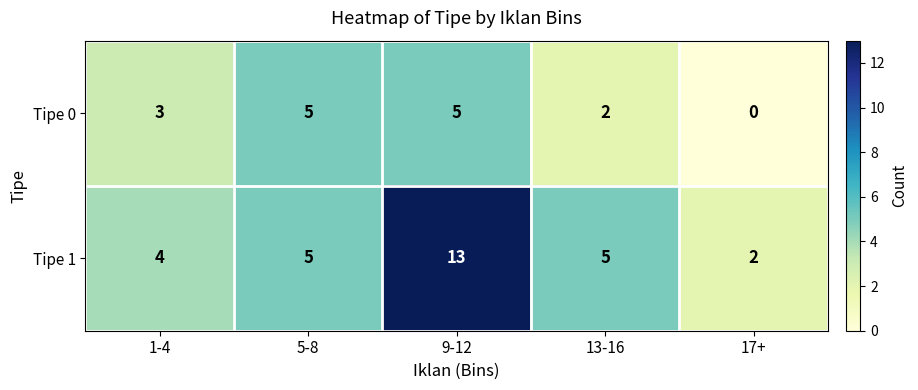

What is the total value across all series at 9-12?

18